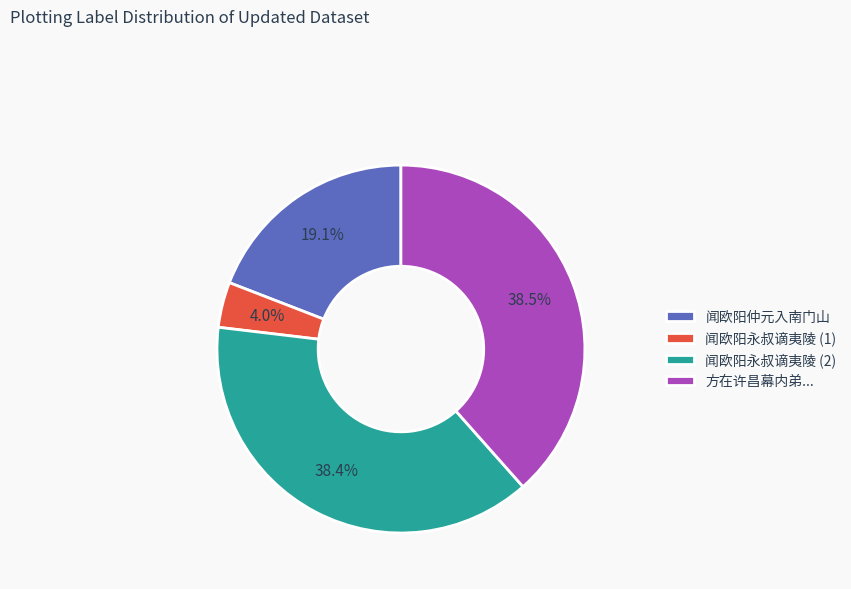

Is the sum of 方在许昌幕内弟... and 闻欧阳仲元入南门山 greater than half?

Yes